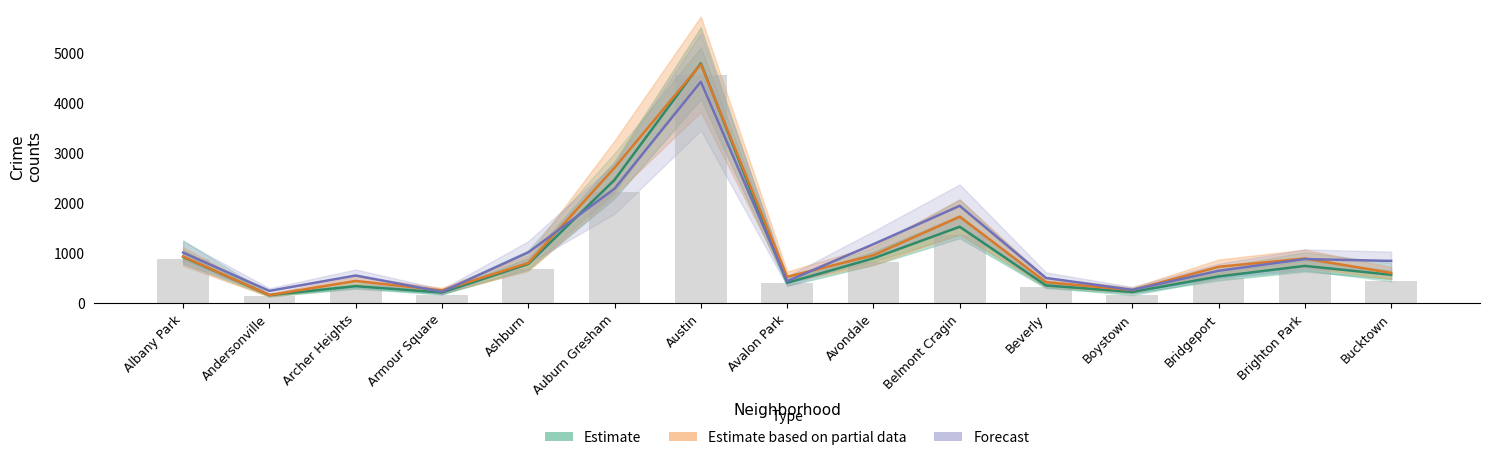

How many series are shown in this chart?

3